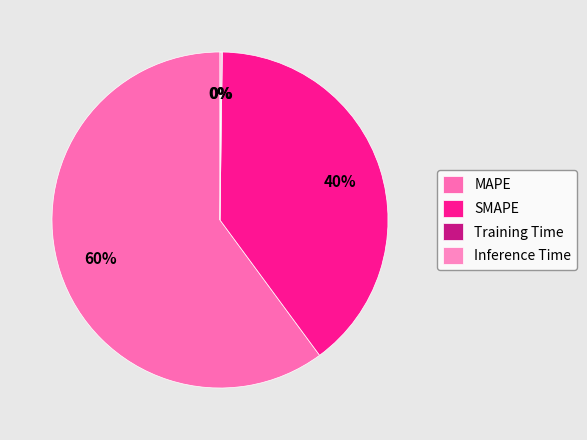

Which slice represents more than half of the pie?

MAPE